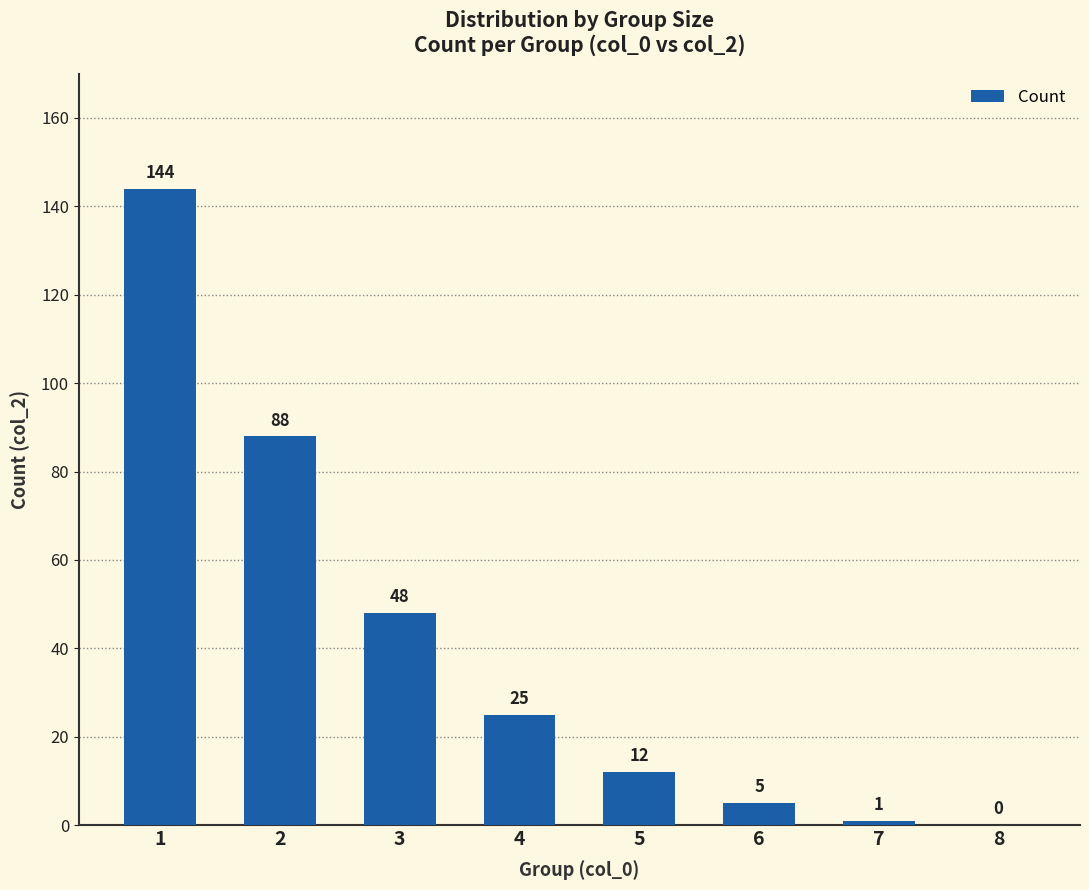

What is the change in value from 2 to 4?

-63